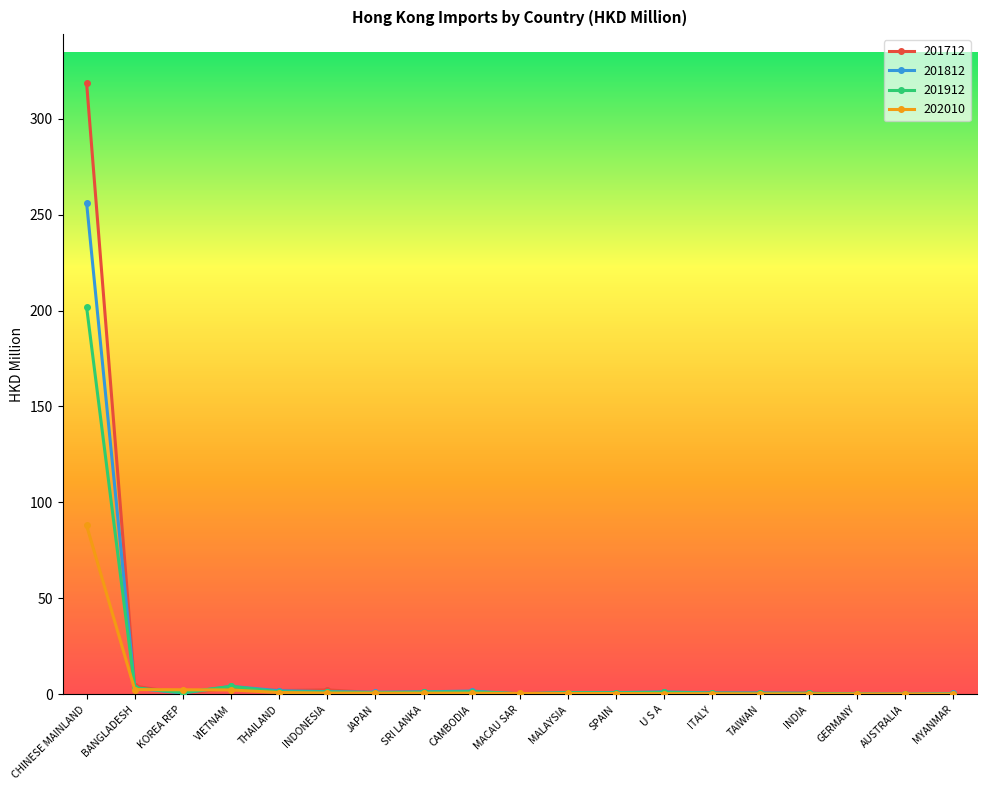

What is the difference between the 201712 values at INDIA and U S A?

0.4